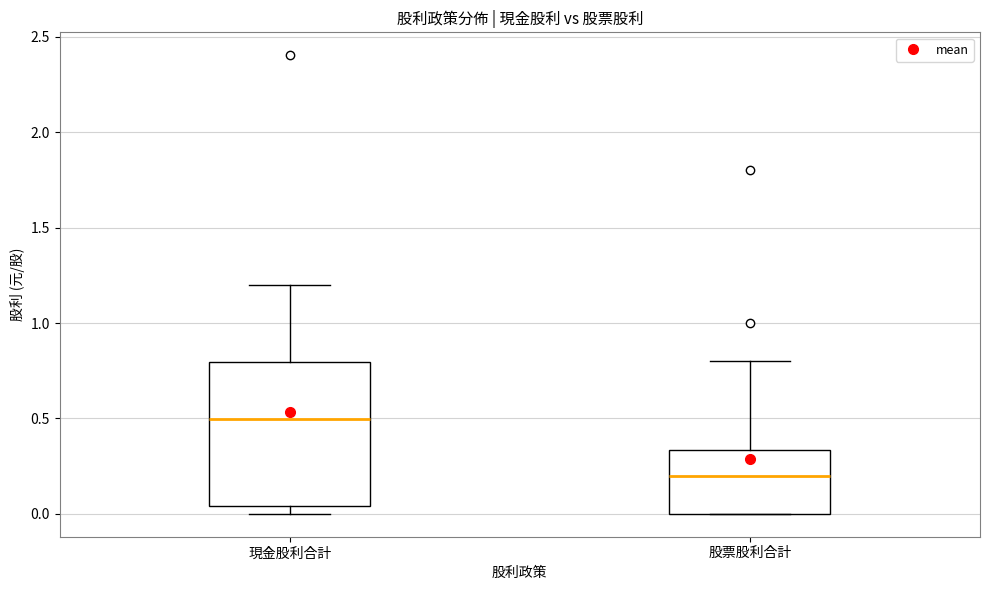

Reading left to right, read every box against the y-axis: the position of its median line, the range the box covers, and the ends of its whiskers. The values are not printed on the chart, so give them approximately, as read against the axis.

現金股利合計: median 0.50, box 0.05 to 0.80, whiskers 0.00 to 1.20
股票股利合計: median 0.20, box 0.00 to 0.35, whiskers 0.00 to 0.80